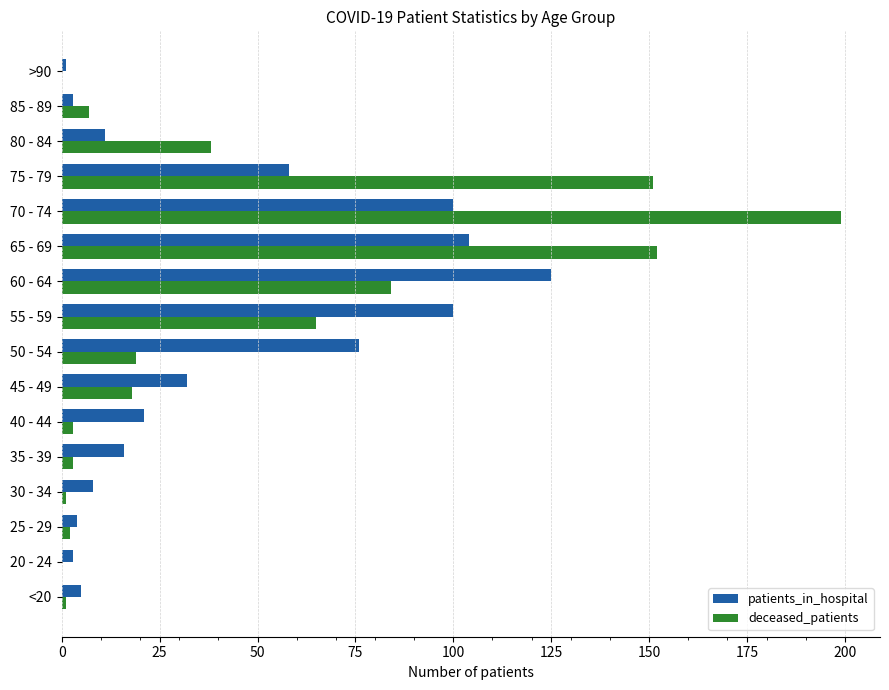

Is the value of deceased_patients at 20 - 24 greater than the value of patients_in_hospital at 60 - 64?

No